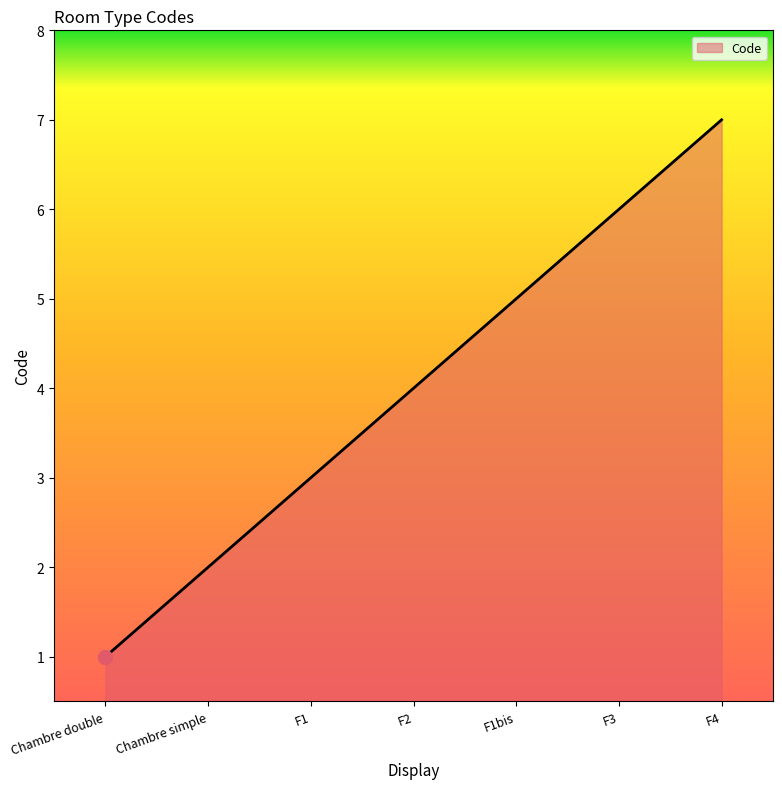

Rank the categories by value from highest to lowest.

F4, F3, F1bis, F2, F1, Chambre simple, Chambre double